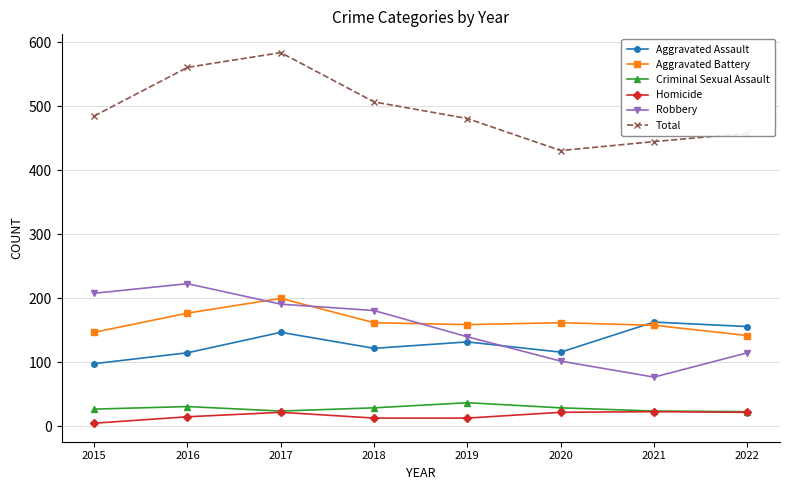

True or false: Total has a value of 481 at 2019.

True